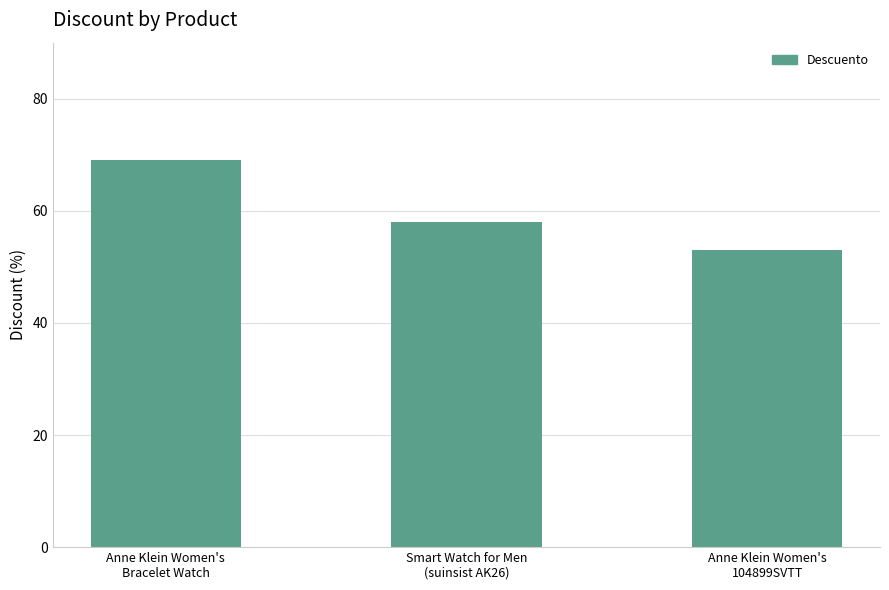

What position from the left is Anne Klein Women's
Bracelet Watch?

1